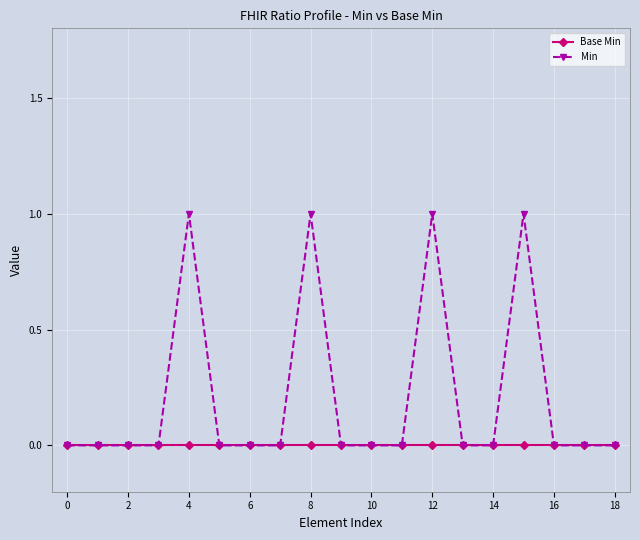

List the series in order of their peak value, highest first.

Min, Base Min